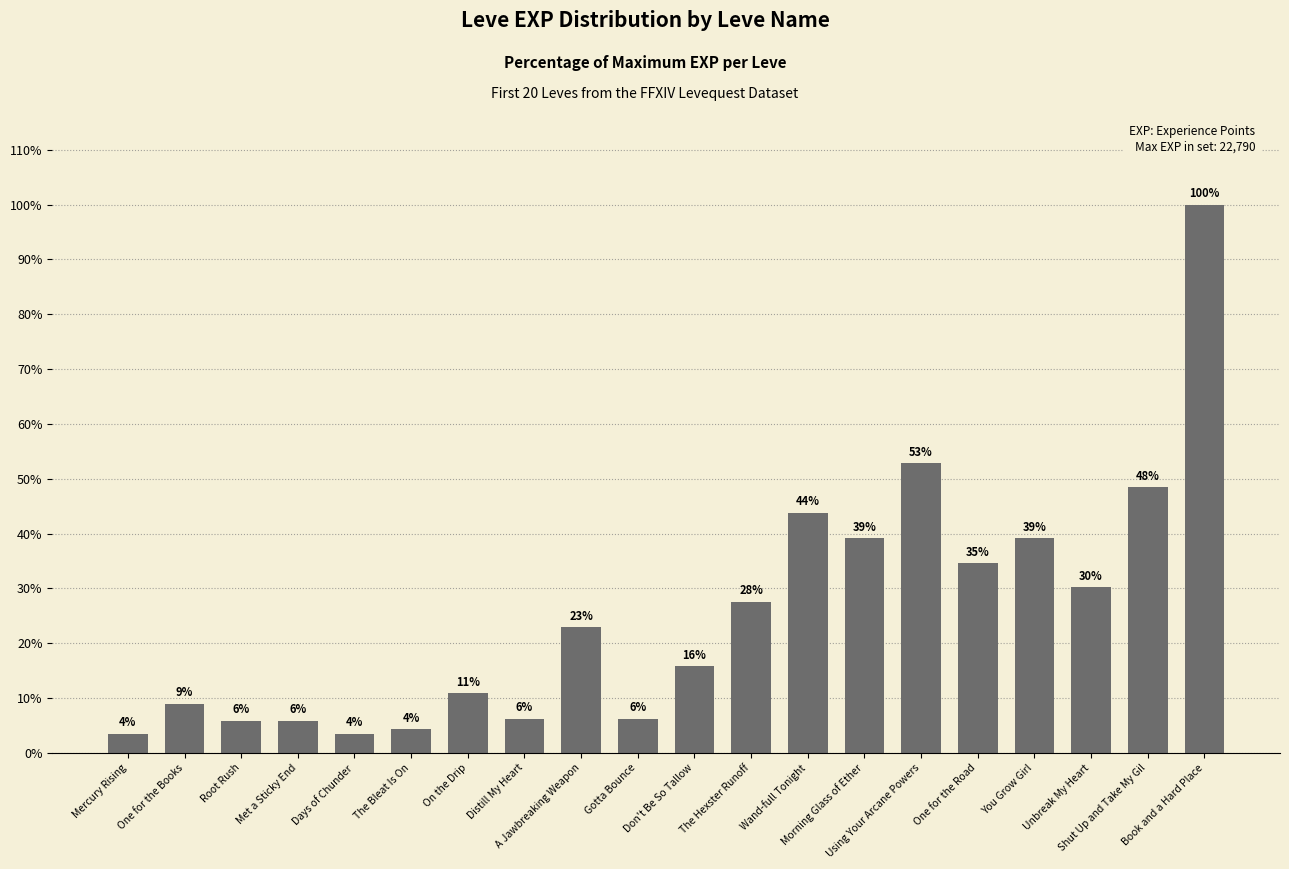

Reading left to right, transcribe all the data shown in this chart.

3.5	9.0	5.8	5.8	3.5	4.3	10.9	6.2	22.9	6.2	15.8	27.6	43.8	39.2	52.8	34.6	39.2	30.2	48.4	100.0